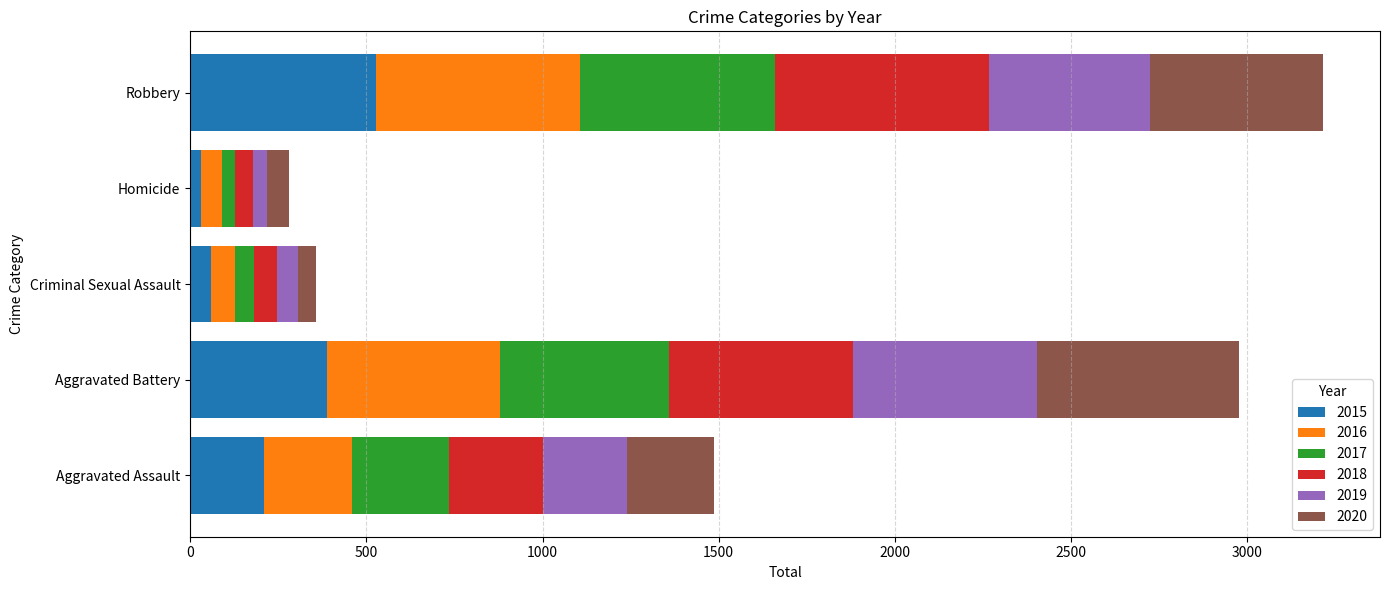

Is it true that 2015 equals 387 at Aggravated Battery?

True